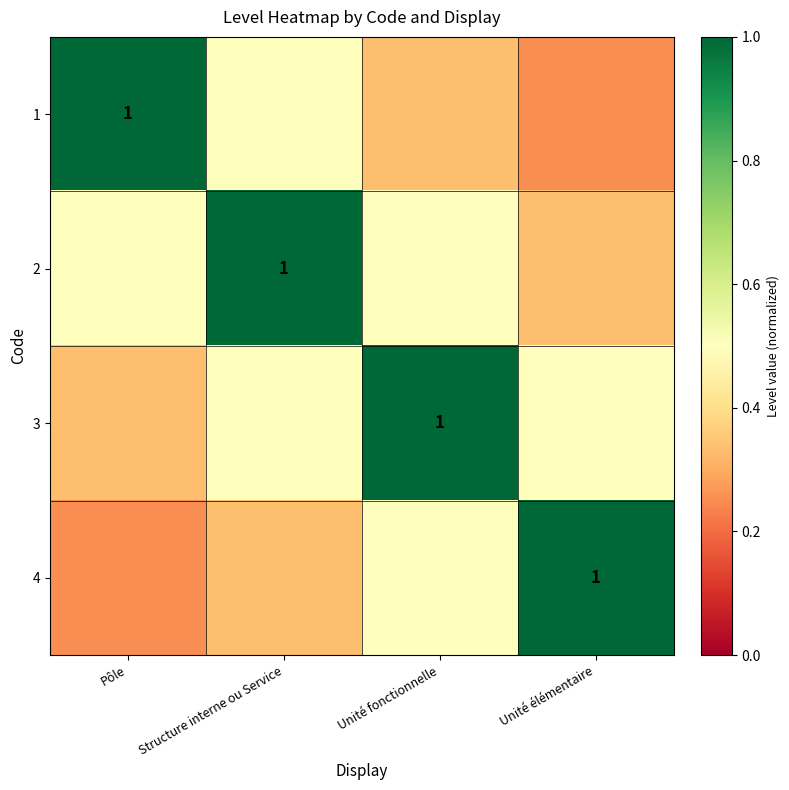

Count the 4 values in the range 0 to 1.

4